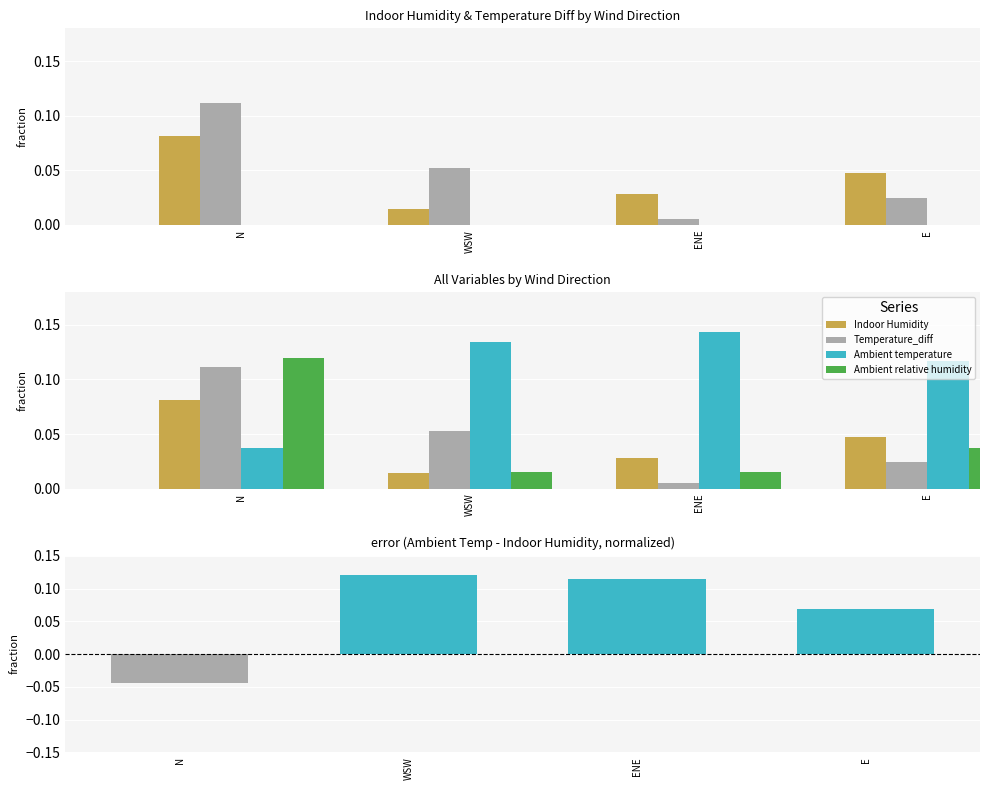

What is the sum of the Ambient temperature values at WSW and E?

0.3